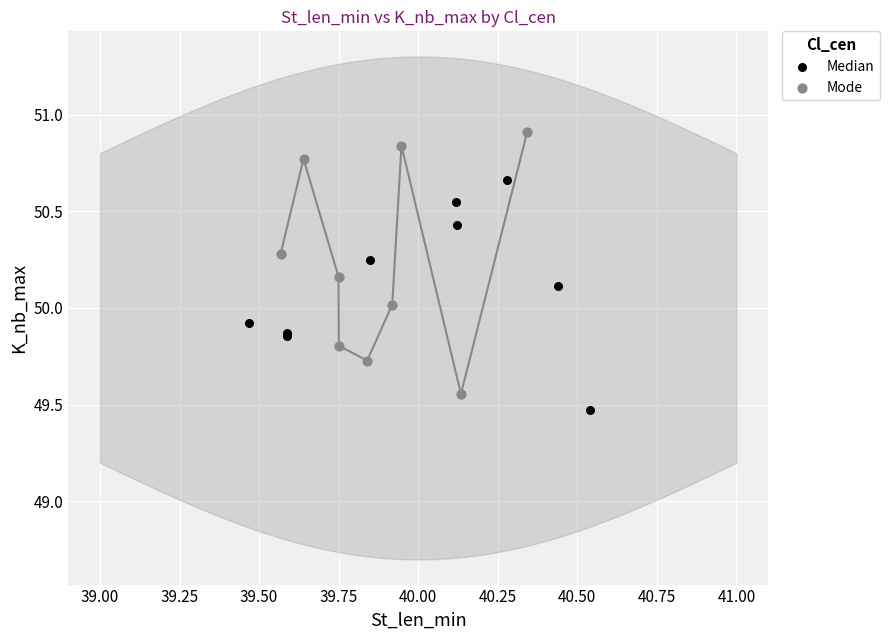

Which series contains the highest Y value?

Mode